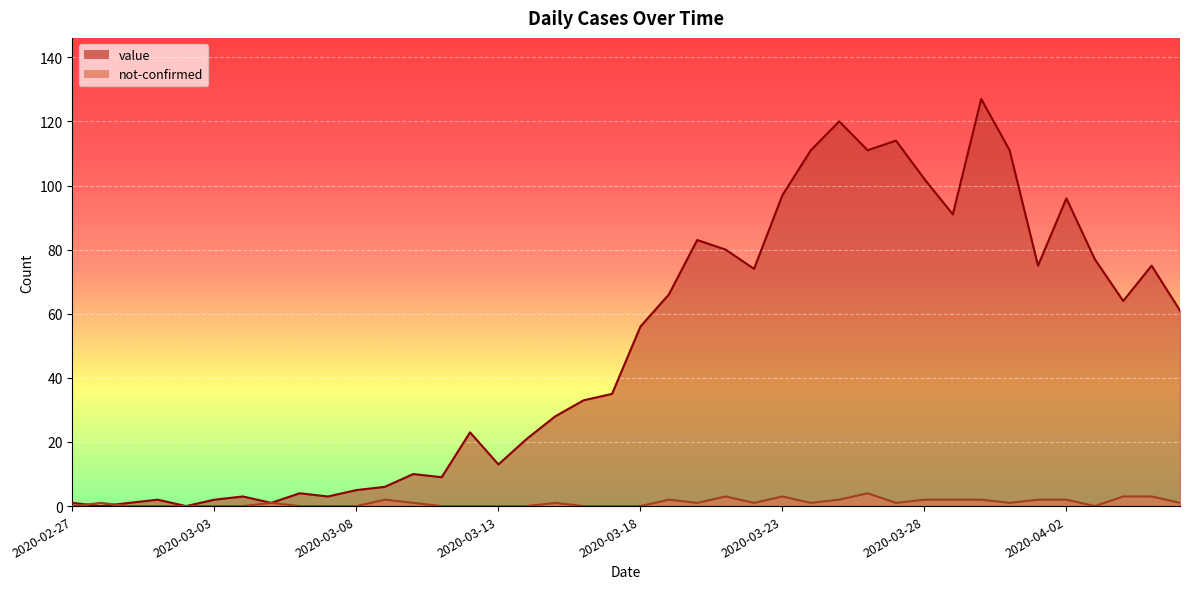

What position from the left is 2020-03-03?

6